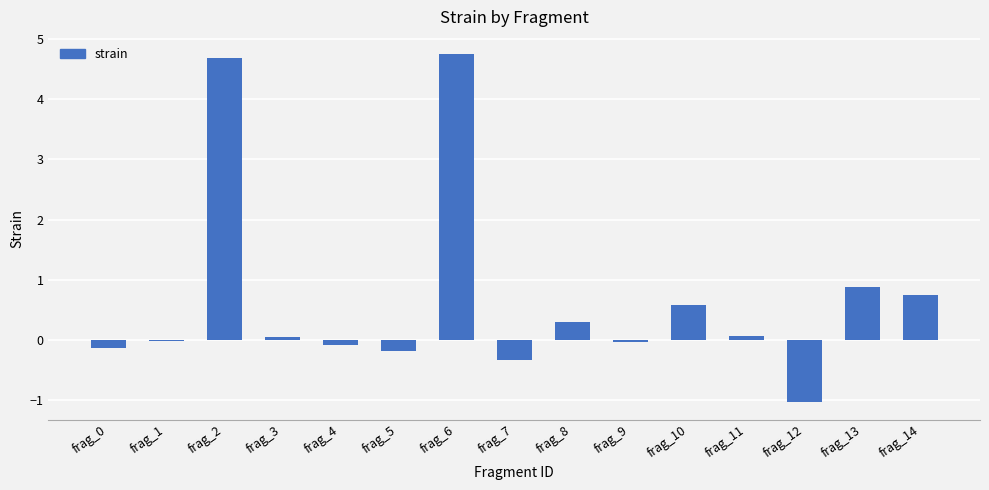

Between frag_6 and frag_2, which is larger?

frag_6